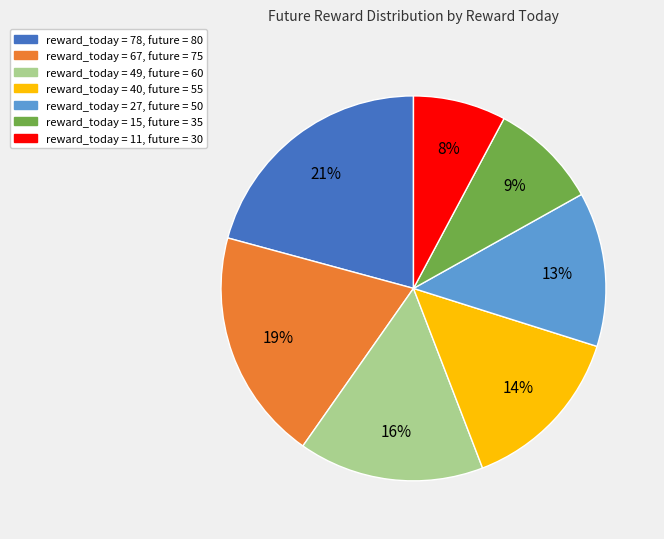

How many slices are in this pie chart?

7